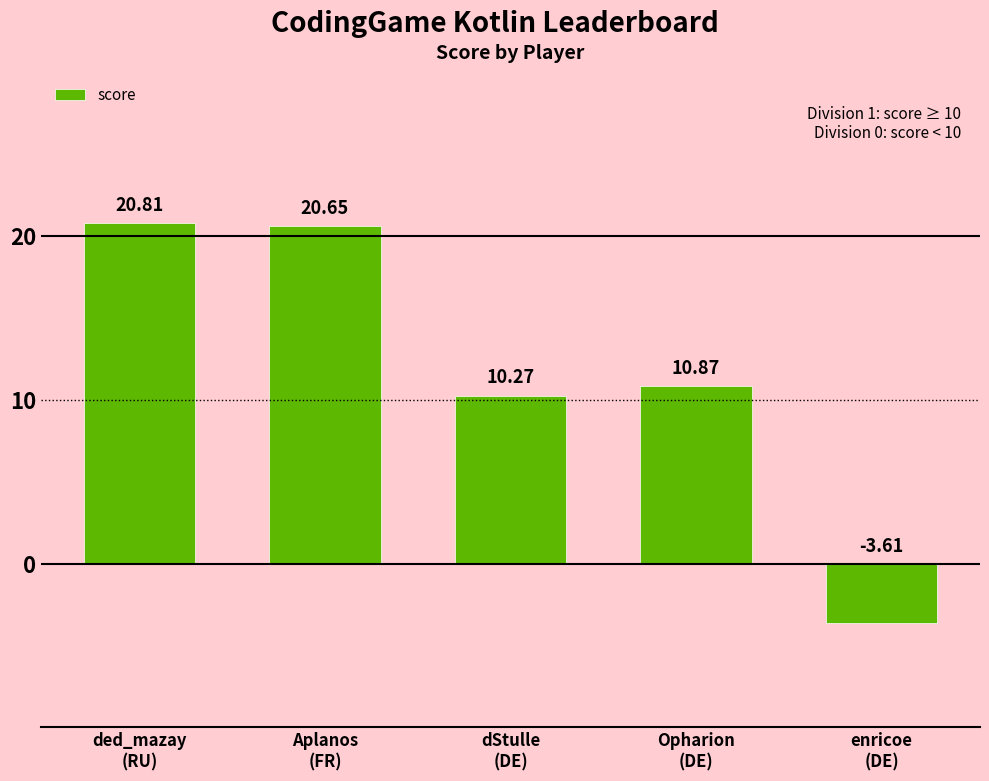

What is the label of the 3rd bar from the left?

dStulle
(DE)